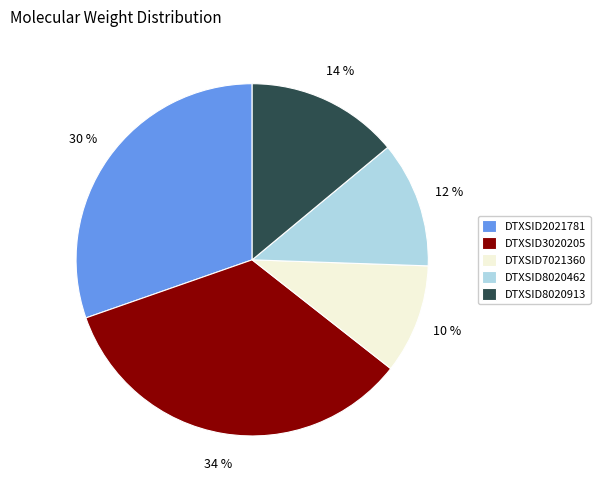

Do DTXSID3020205 and DTXSID8020462 together represent more than half of the pie?

No